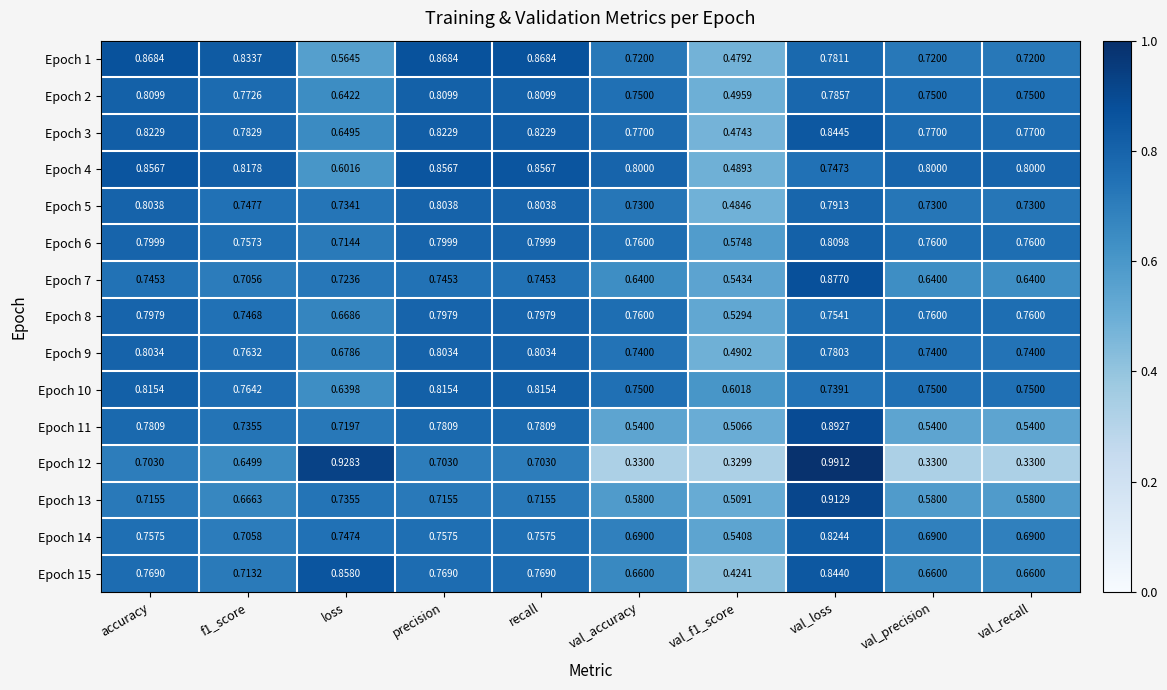

Which label corresponds to the largest value in the chart?

val_loss